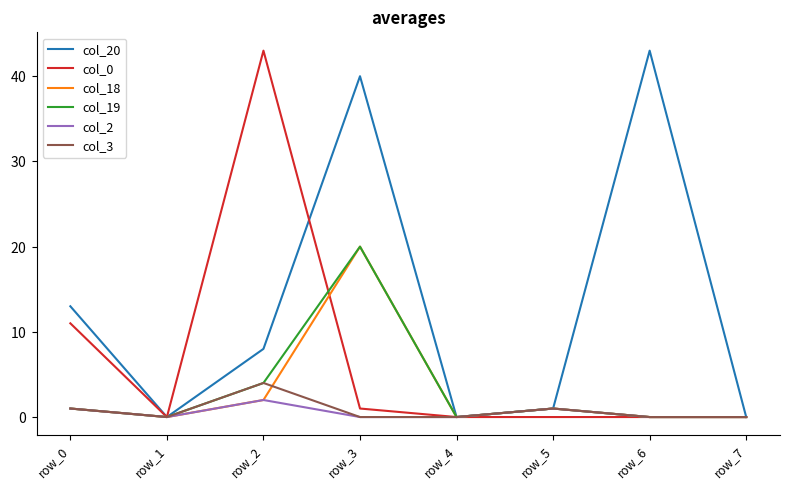

Which label corresponds to the largest value in the chart?

row_6